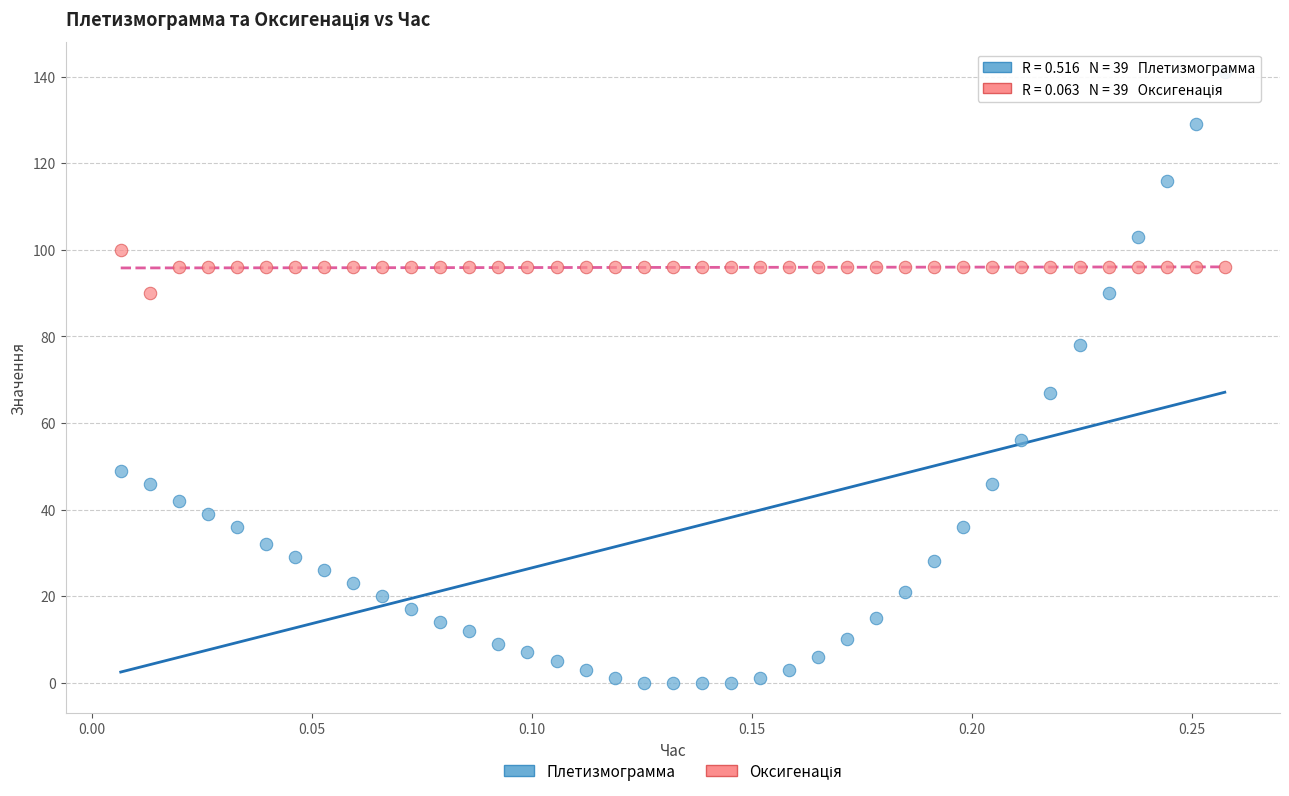

Which series has the widest spread of Y values?

Плетизмограмма